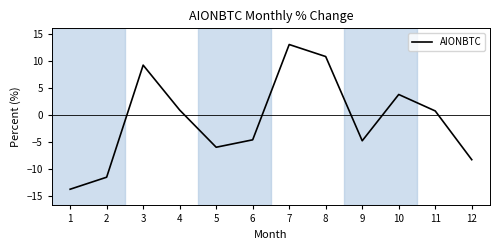

Reading right to left, extract all data points from this chart.

-8.3	0.8	3.8	-4.8	10.8	13.1	-4.6	-6.0	0.9	9.3	-11.5	-13.7